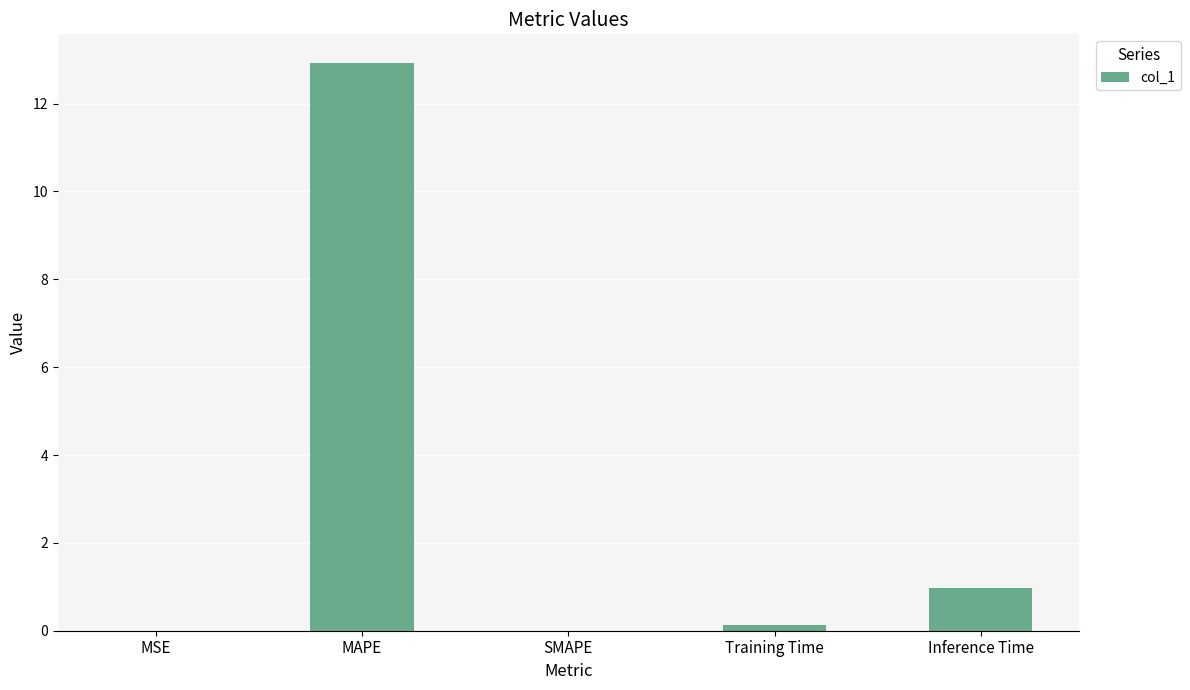

What is the sum of the values at Inference Time and SMAPE?

1.0